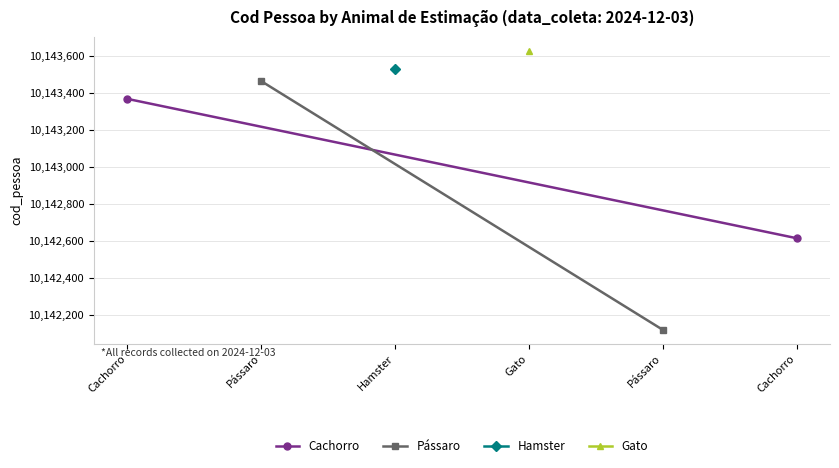

Between Cachorro and Pássaro, which series saw the biggest shift?

Pássaro